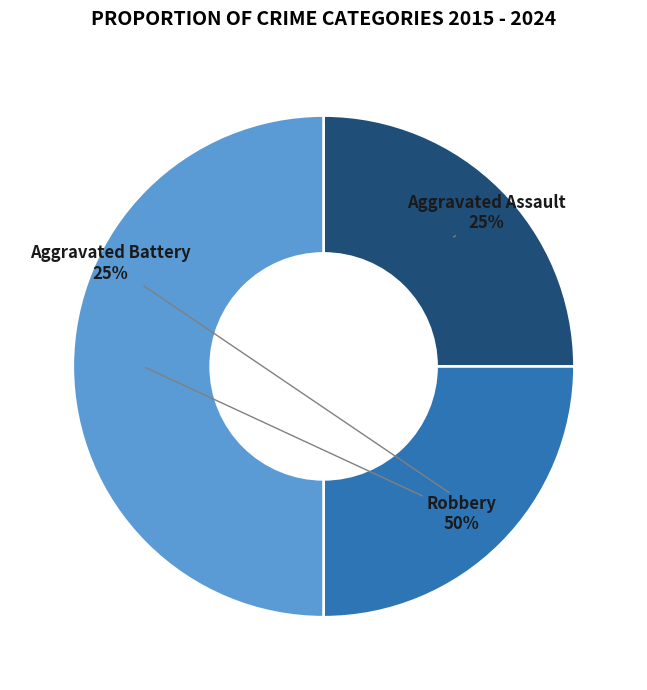

Does Aggravated Battery represent more than half of the total?

No